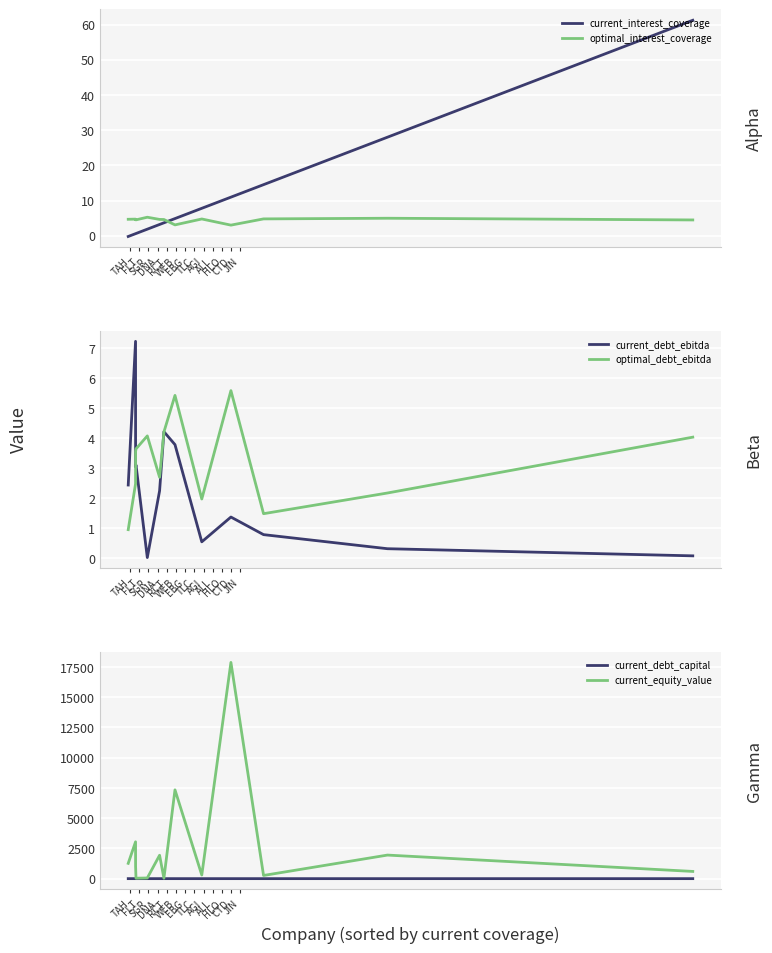

True or false: optimal_interest_coverage and current_interest_coverage cross at least once.

True